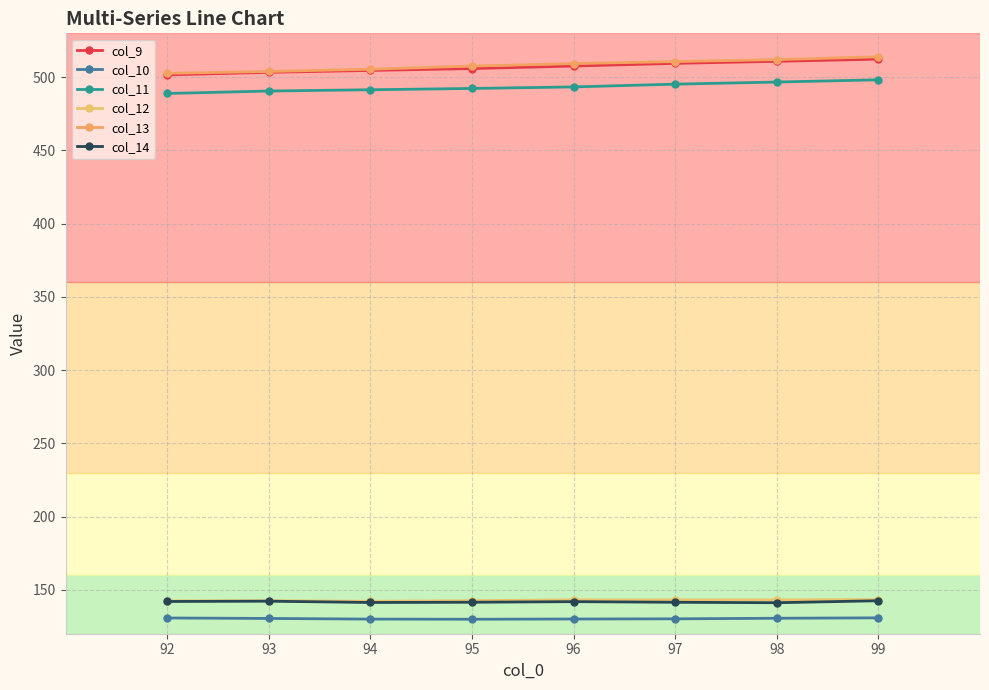

How many lines are shown in the chart?

6